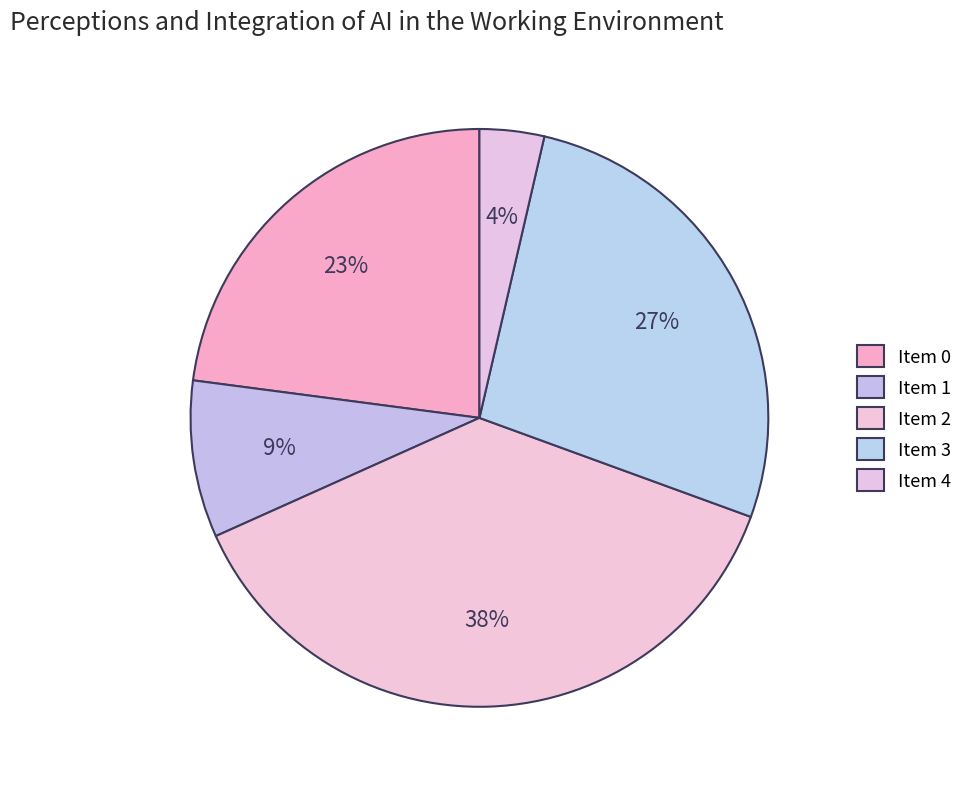

Is there any slice that represents more than half of the pie?

No